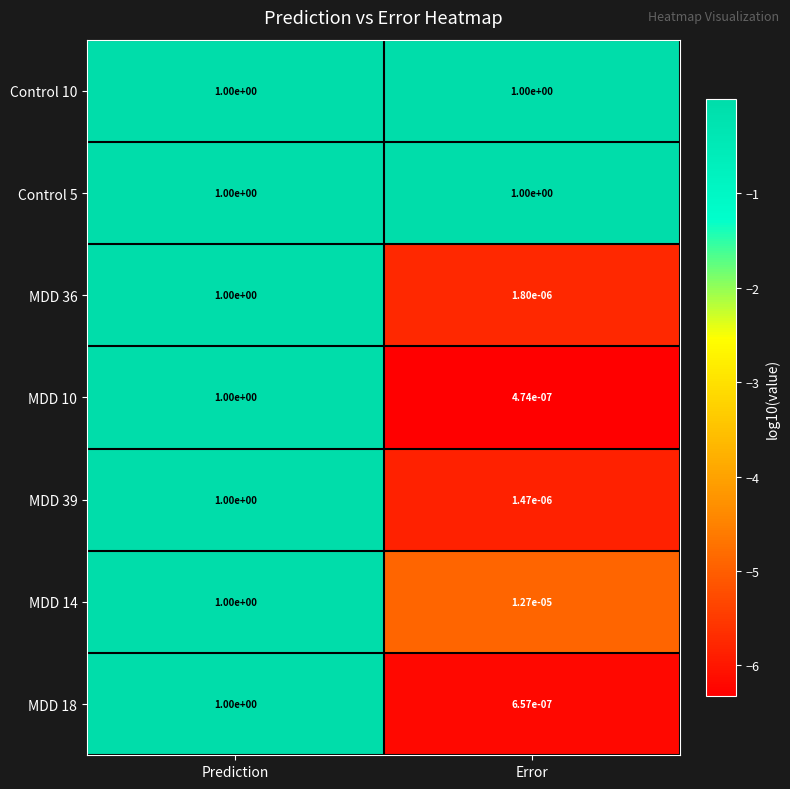

At which category is the sum across all series the highest?

Prediction